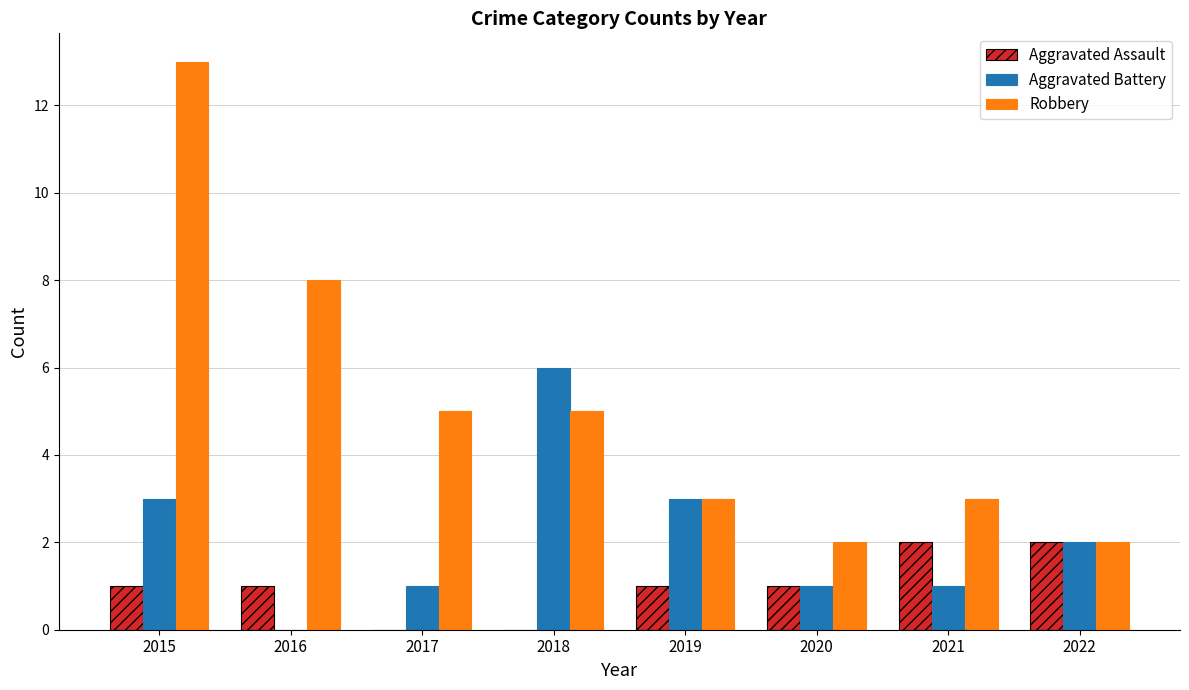

At which category is the sum across all series the highest?

2015